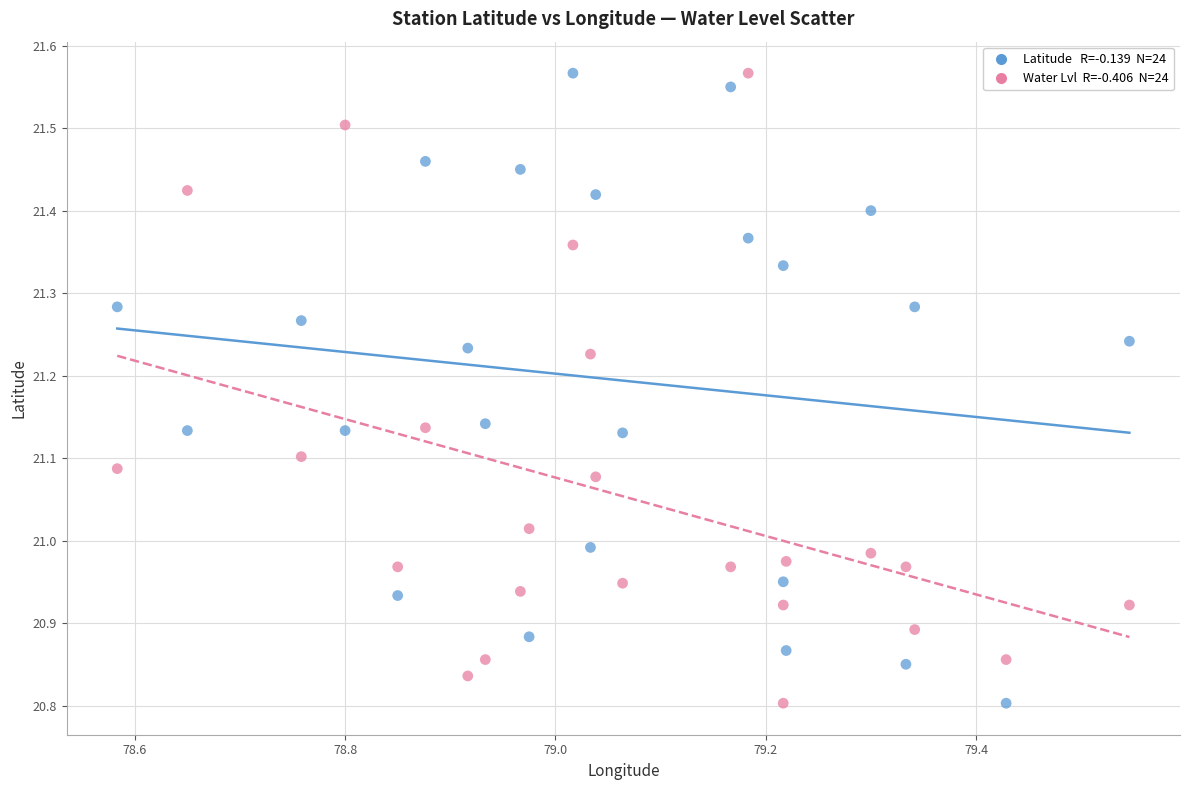

Across all data points, what is the range of Y values (max minus min)?

0.8